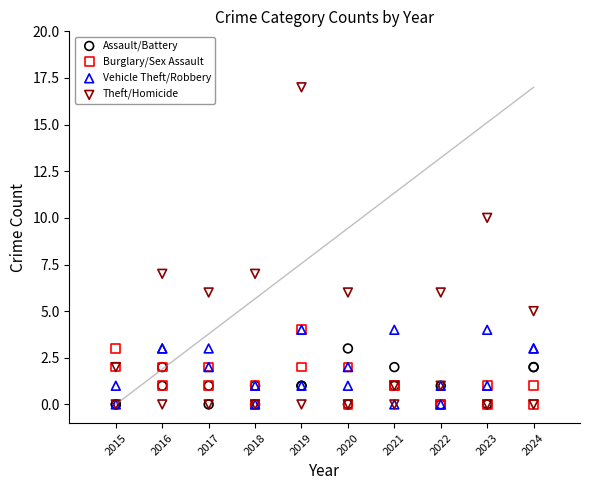

Which series reaches the maximum Y coordinate?

Theft/Homicide